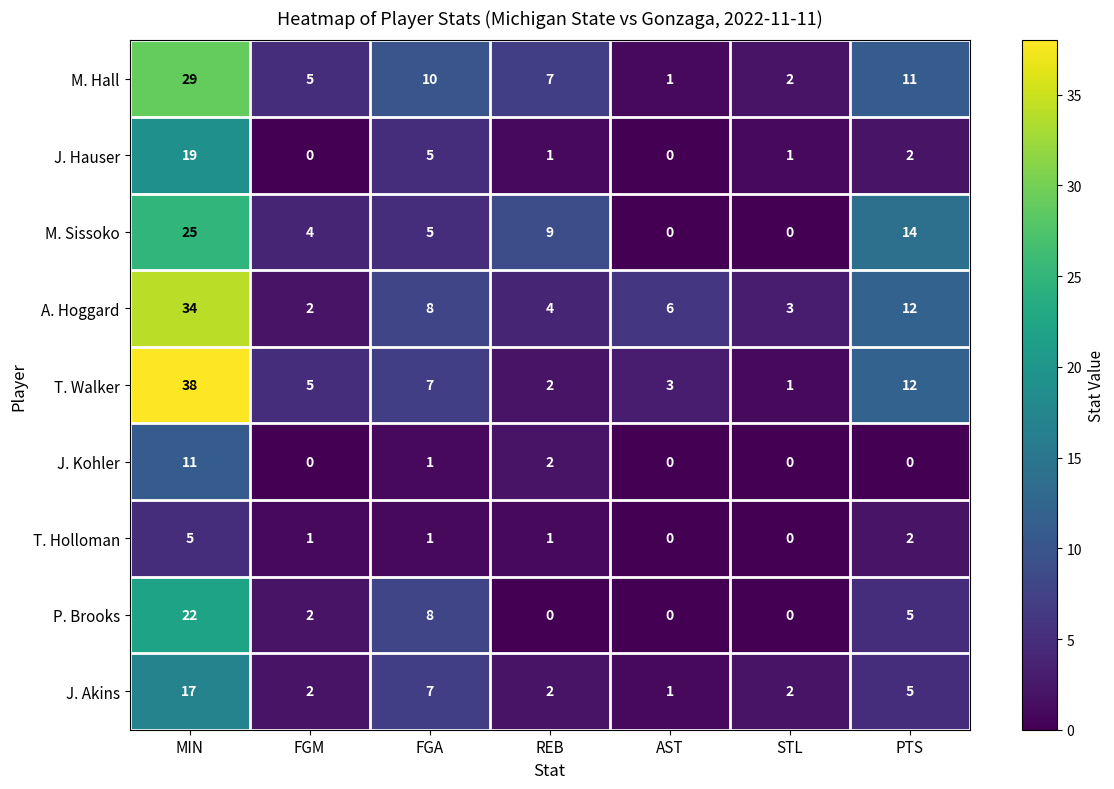

Which series has the largest total across all categories?

A. Hoggard